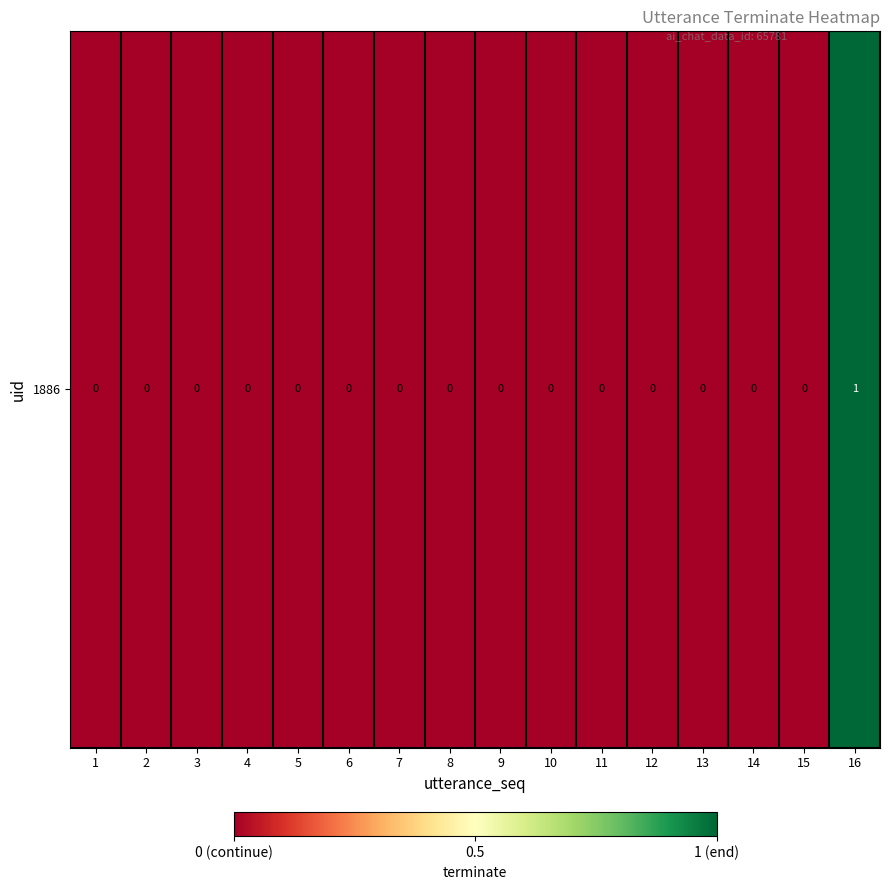

Reading left to right, list all the values displayed in this chart.

1=0	2=0	3=0	4=0	5=0	6=0	7=0	8=0	9=0	10=0	11=0	12=0	13=0	14=0	15=0	16=1